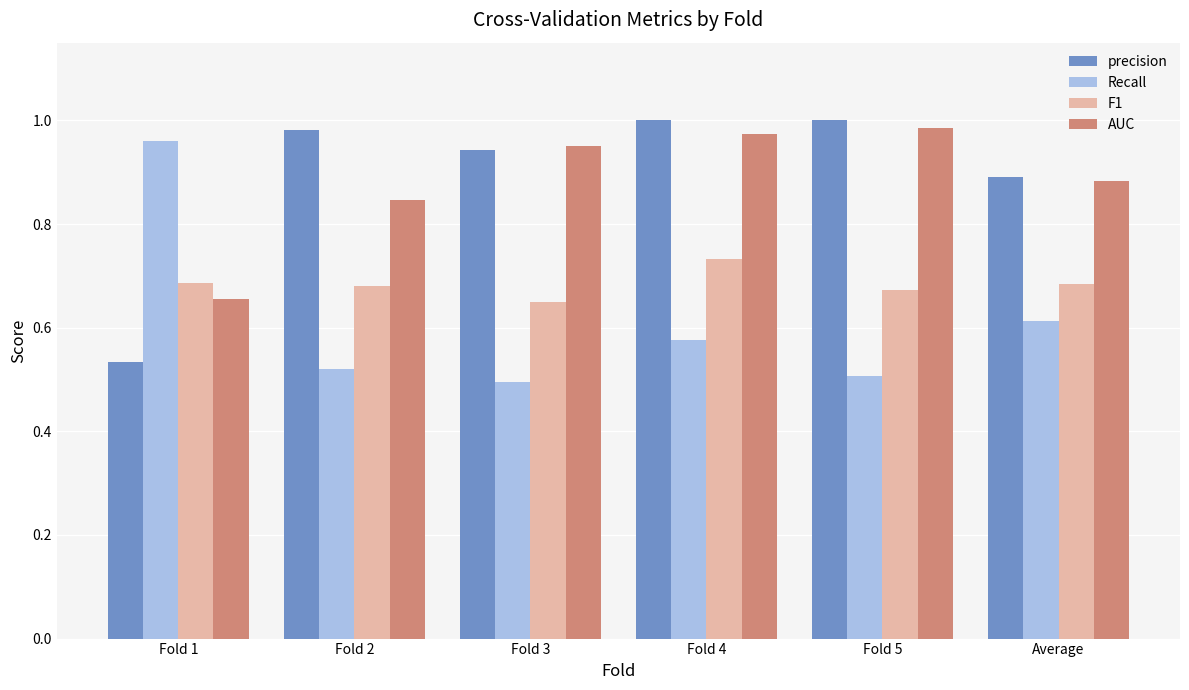

Is the value of precision at Fold 5 greater than the value of F1 at Average?

Yes